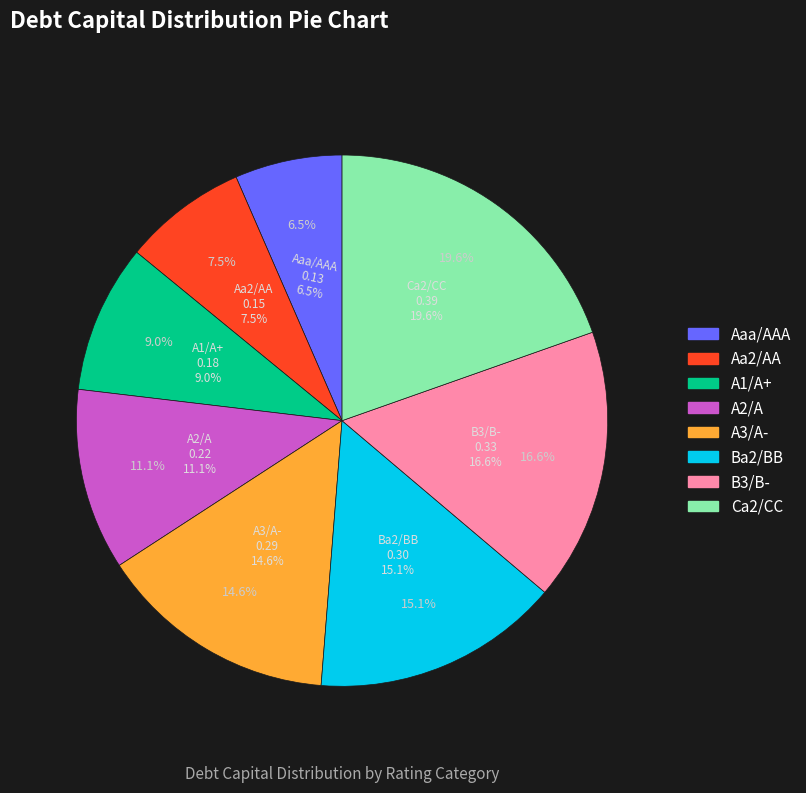

How many segments does this pie chart have?

8